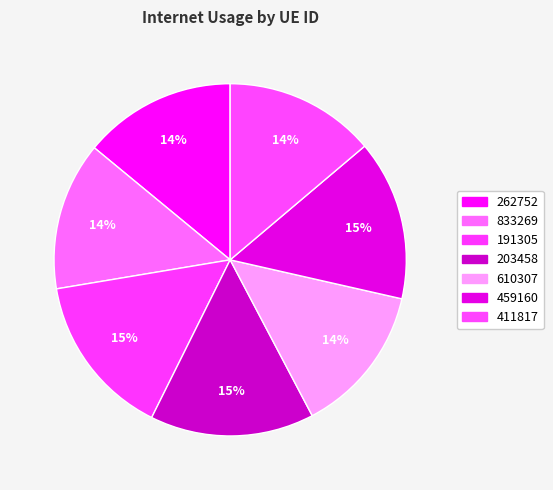

What is the total percentage of 203458 and 191305?

30.1%